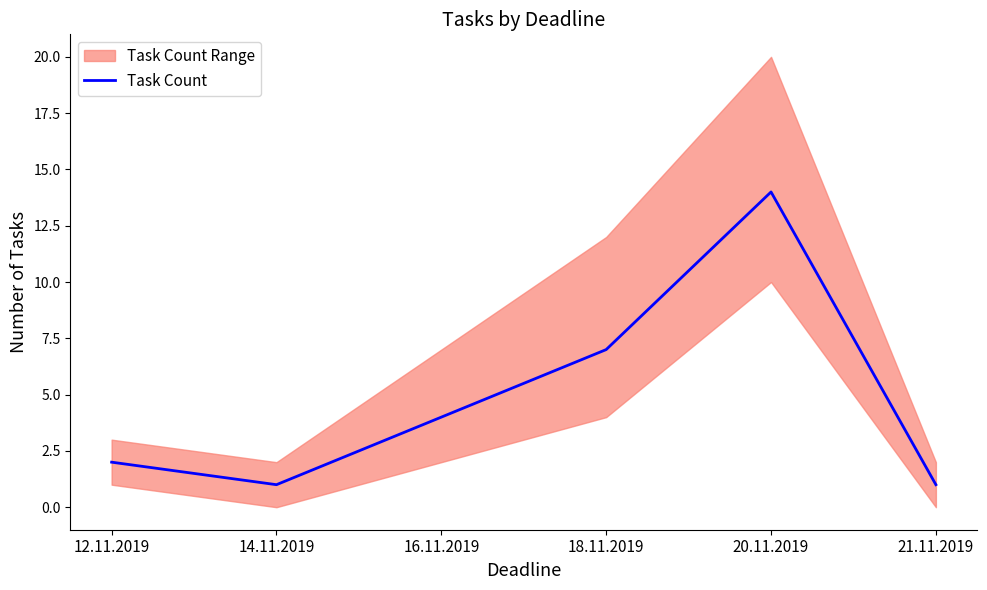

What is the approximate value at 18.11.2019?

7